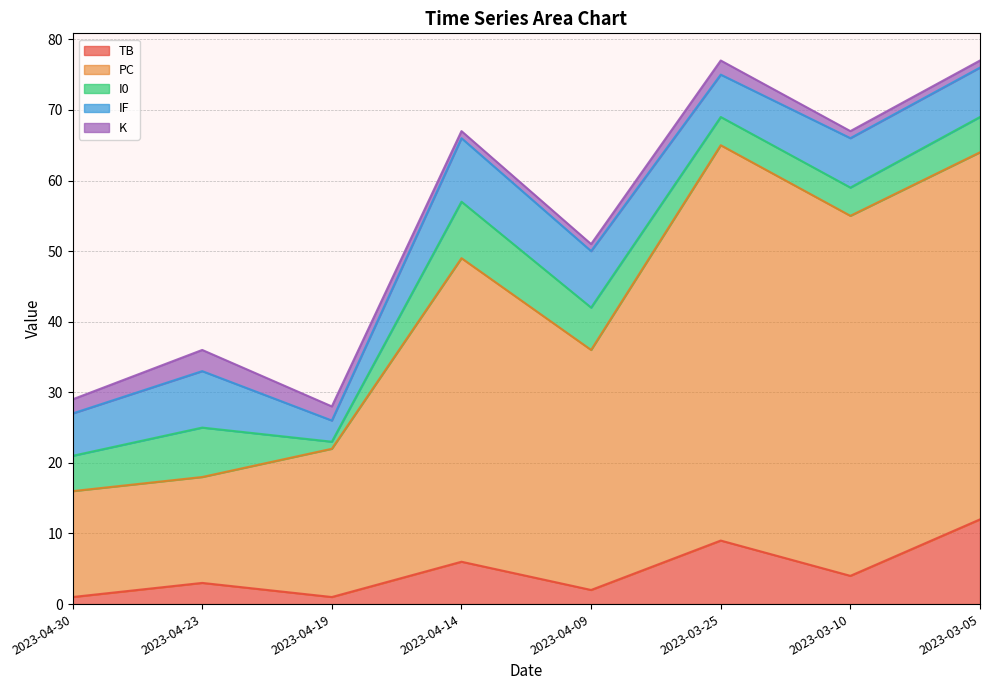

Read the K value at 2023-03-10.

1